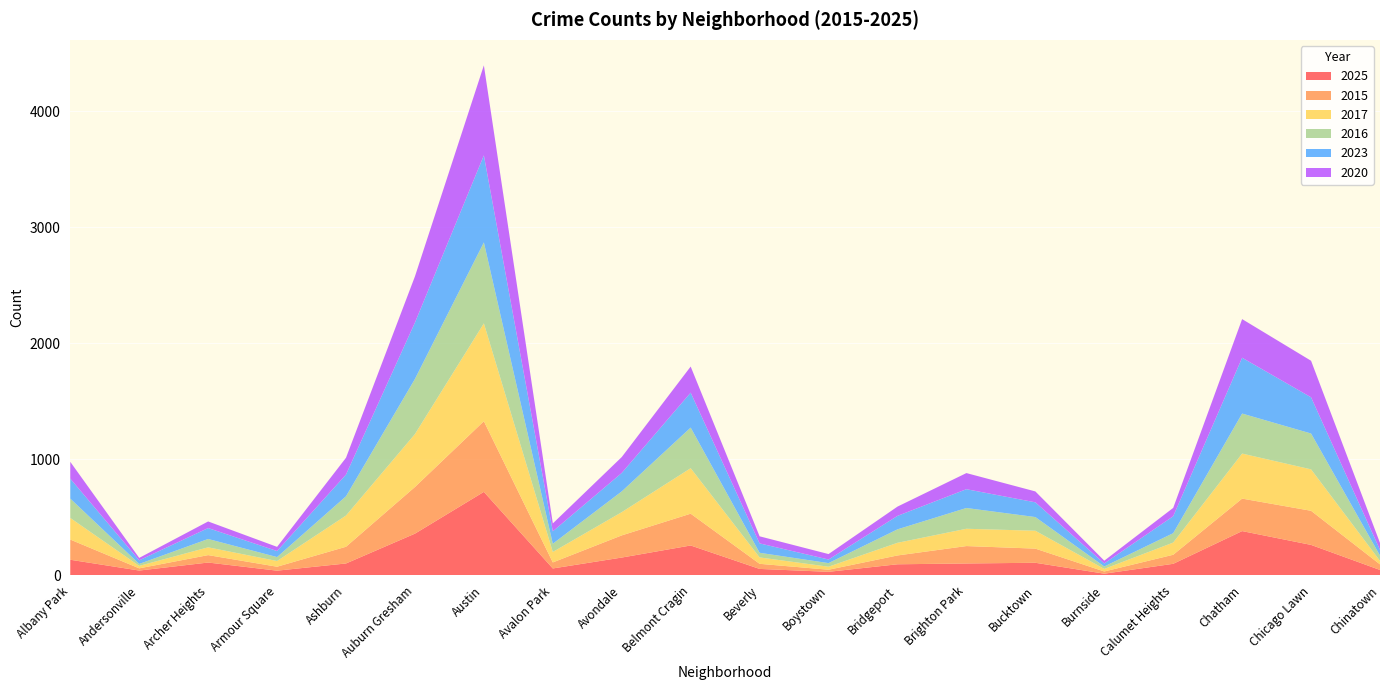

Reading left to right, extract all data points from this chart.

2025: 135	42	111	41	103	360	720	60	154	258	56	31	96	103	109	15	100	382	263	47
2015: 174	19	64	34	144	402	609	52	191	274	44	18	76	150	122	19	78	280	294	48
2017: 186	21	67	49	269	456	843	90	200	392	55	26	109	149	154	22	105	388	357	30
2016: 167	17	72	34	166	475	698	71	179	350	40	31	116	179	118	21	81	345	309	46
2023: 172	31	94	52	187	486	750	107	159	301	81	31	116	162	127	26	146	481	312	49
2020: 145	21	57	36	145	398	776	68	137	225	61	47	80	139	94	24	72	333	315	60